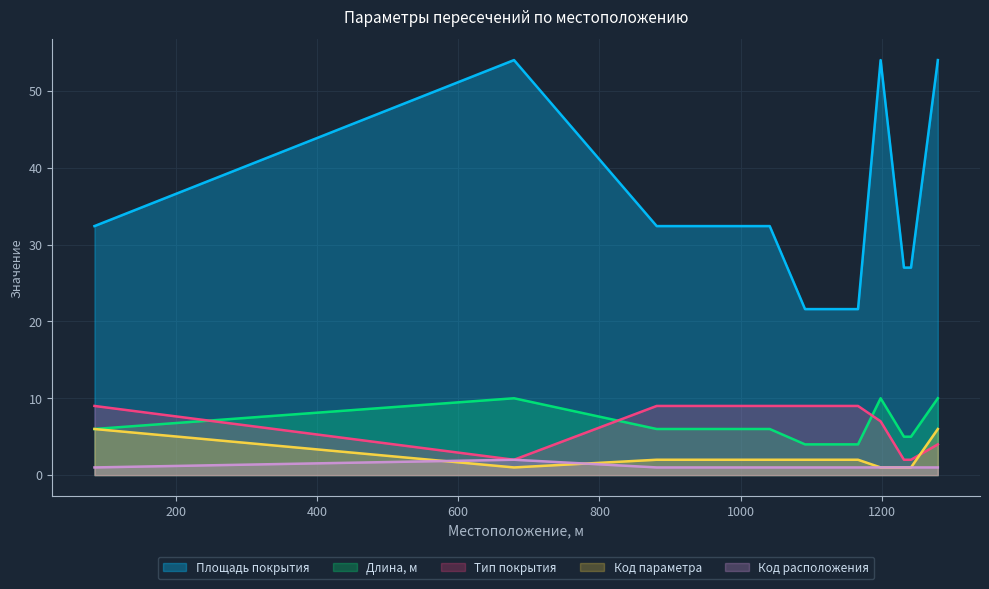

Reading left to right, list all the values displayed in this chart.

Площадь покрытия: 85=6.0	679=10.0	881=6.0	931=6.0	1041=6.0	1091=4.0	1155=4.0	1166=4.0	1198=10.0	1231=5.0	1241=5.0	1279=10.0
Длина, м: 85=32.4	679=54.0	881=32.4	931=32.4	1041=32.4	1091=21.6	1155=21.6	1166=21.6	1198=54.0	1231=27.0	1241=27.0	1279=54.0
Тип покрытия: 85=9.0	679=2.0	881=9.0	931=9.0	1041=9.0	1091=9.0	1155=9.0	1166=9.0	1198=7.0	1231=2.0	1241=2.0	1279=4.0
Код параметра: 85=6.0	679=1.0	881=2.0	931=2.0	1041=2.0	1091=2.0	1155=2.0	1166=2.0	1198=1.0	1231=1.0	1241=1.0	1279=6.0
Код расположения: 85=1.0	679=2.0	881=1.0	931=1.0	1041=1.0	1091=1.0	1155=1.0	1166=1.0	1198=1.0	1231=1.0	1241=1.0	1279=1.0